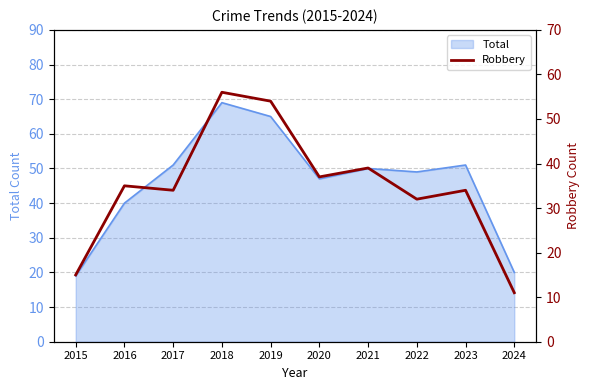

Between 2022 and 2024, which is larger?

2022